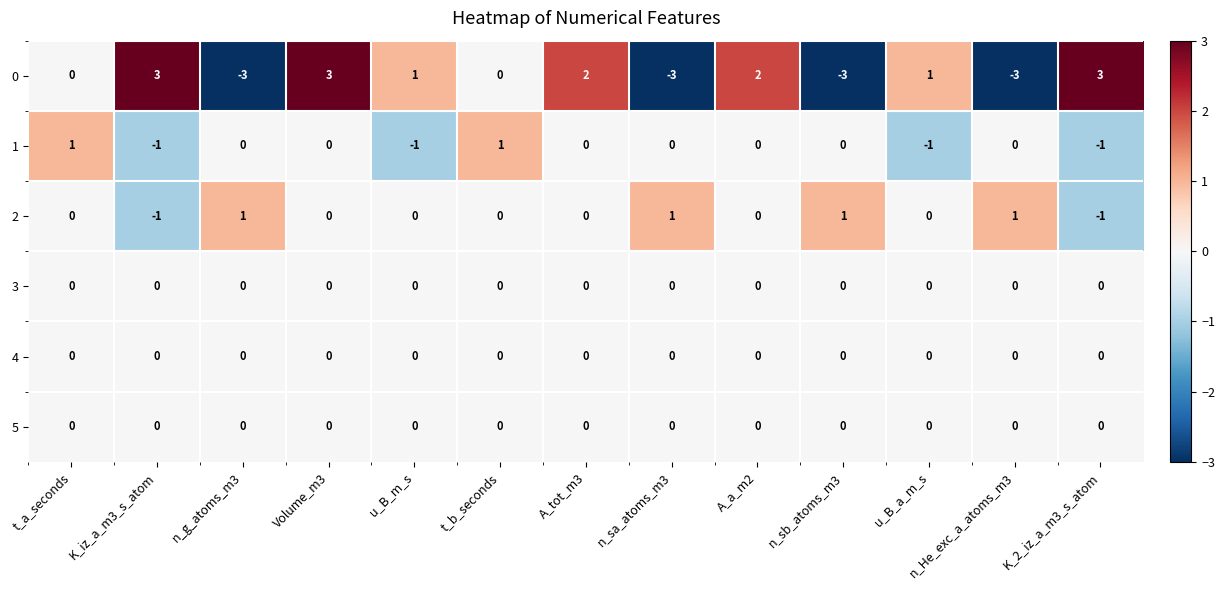

Where does the 1 series first go above 0?

t_a_seconds